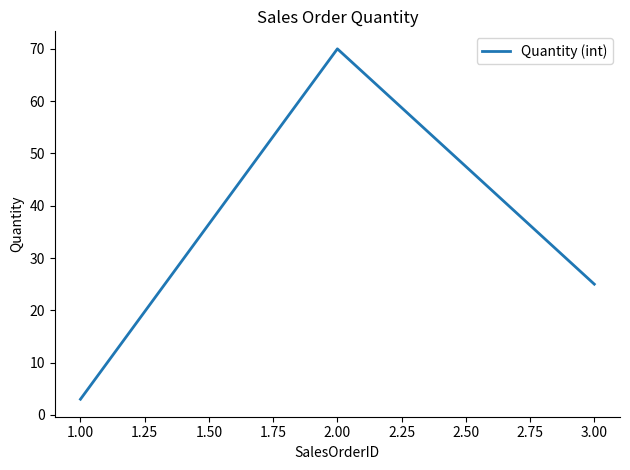

Is this an area chart (filled region under the line)?

No